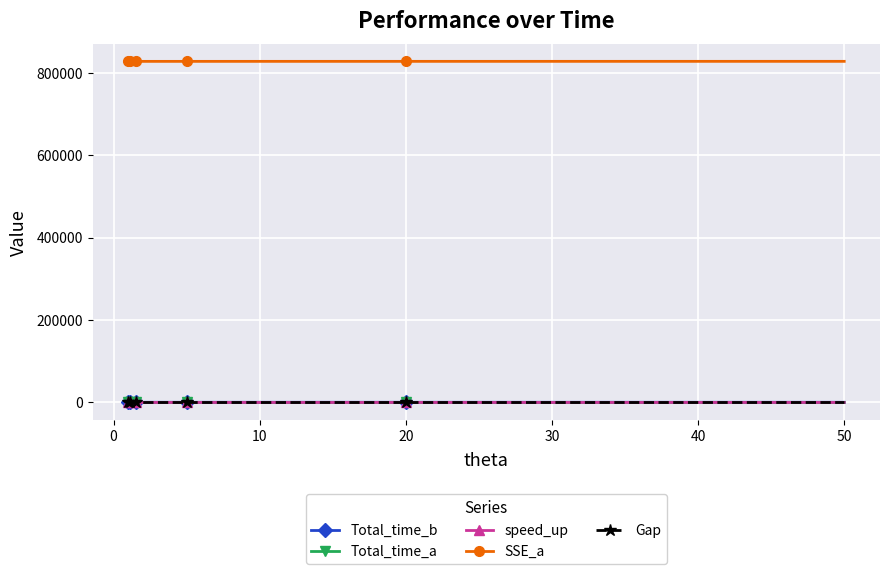

True or false: SSE_a and Total_time_b cross at least once.

False